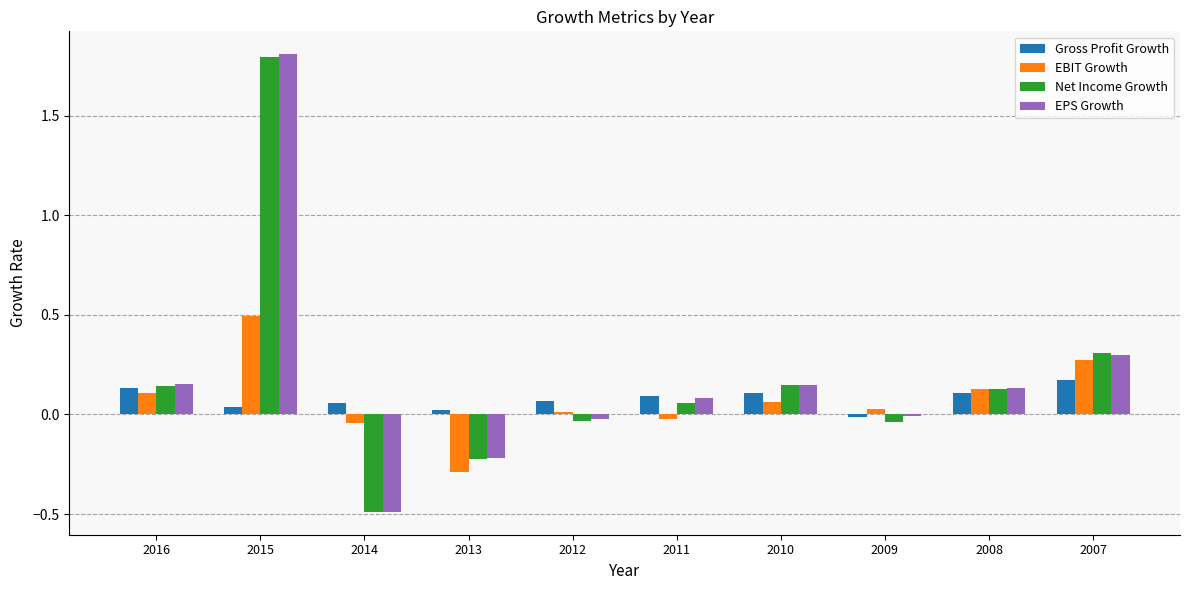

At which label does Net Income Growth reach its peak?

2015